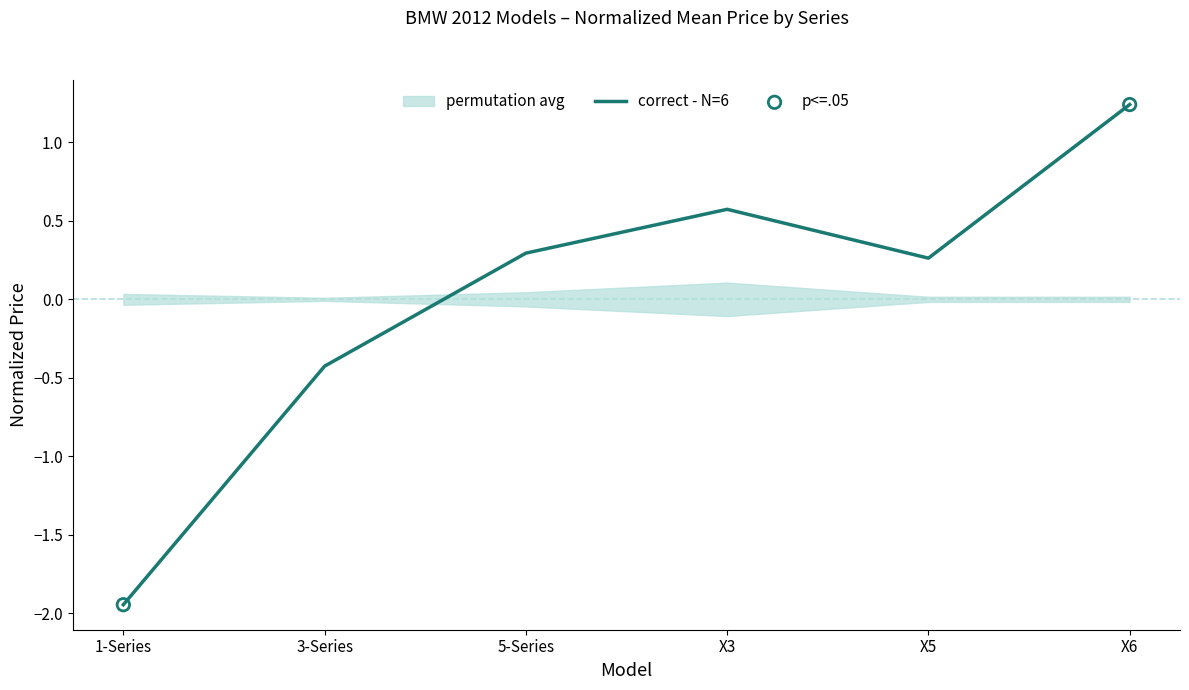

What is the change in value from 1-Series to X5?

+2.2